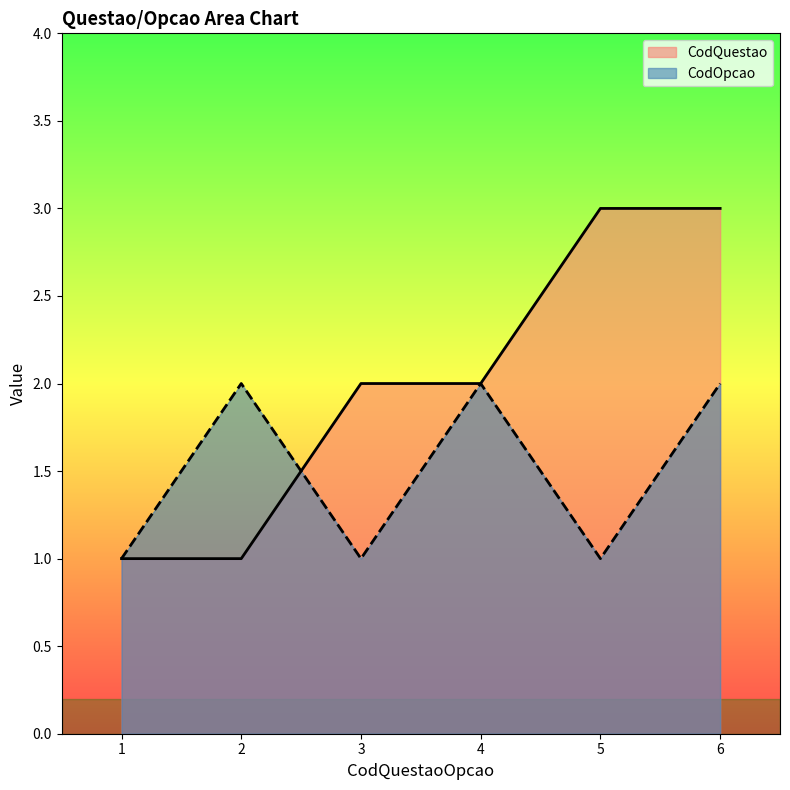

How many CodQuestao values are between 1 and 3?

6